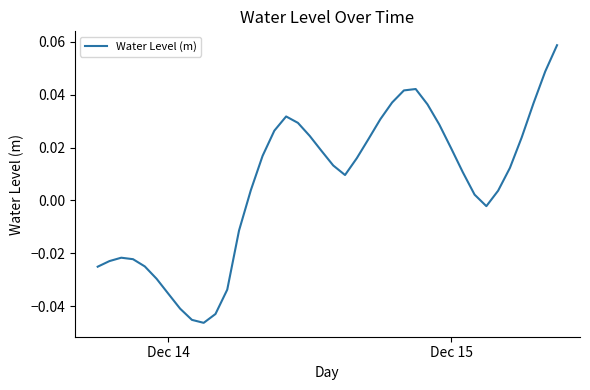

How many lines are shown in the chart?

1